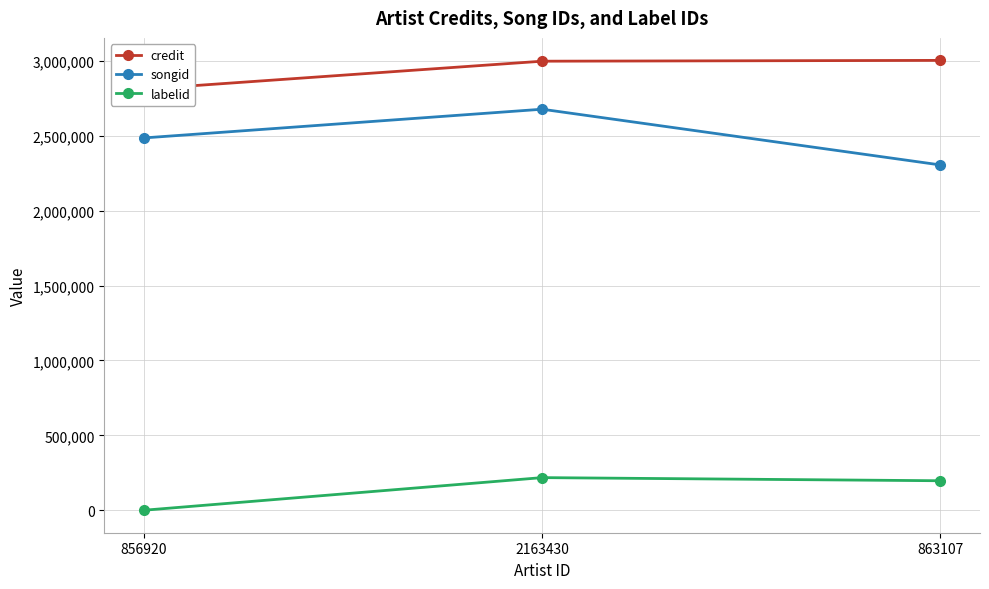

The value of credit at 2163430 is 2998063. True or false?

True